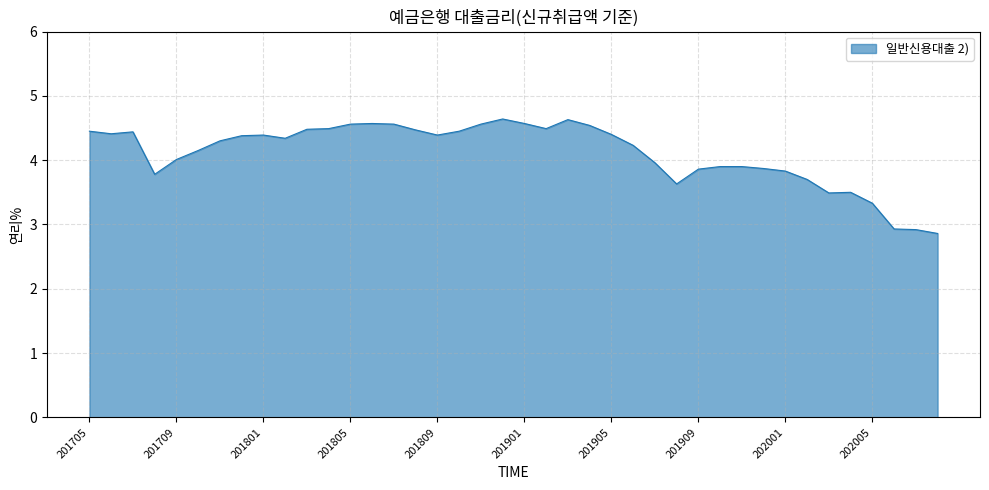

What is the minimum value shown in the chart?

2.9